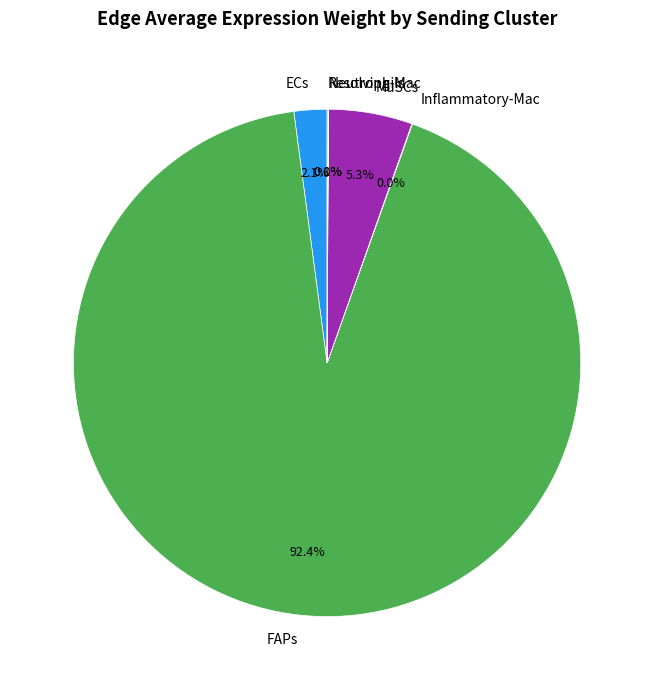

What is the largest slice in the pie chart?

FAPs